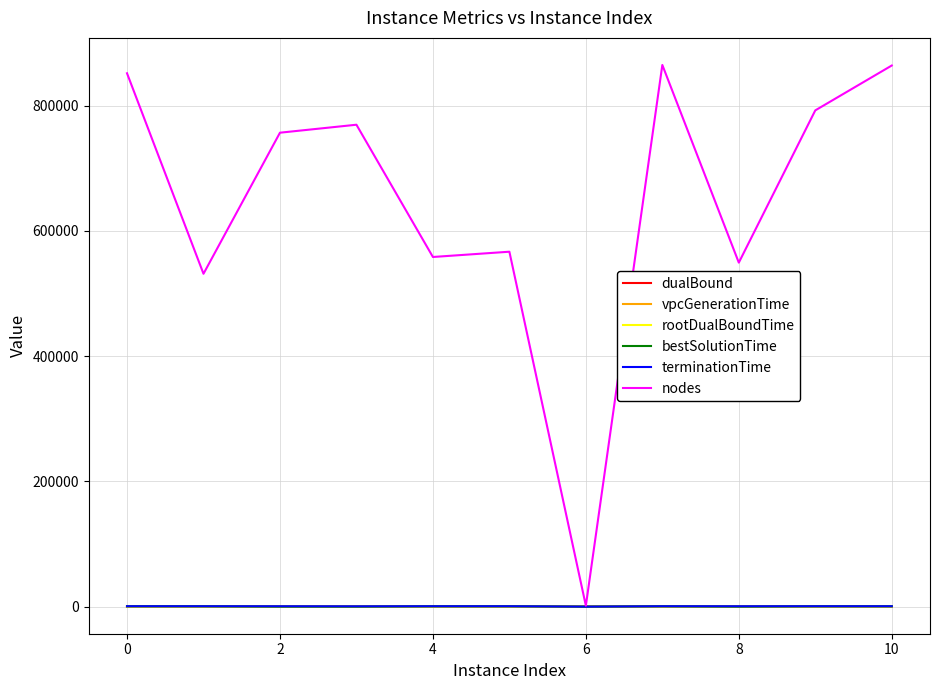

What is the maximum value shown in the chart?

865185.0